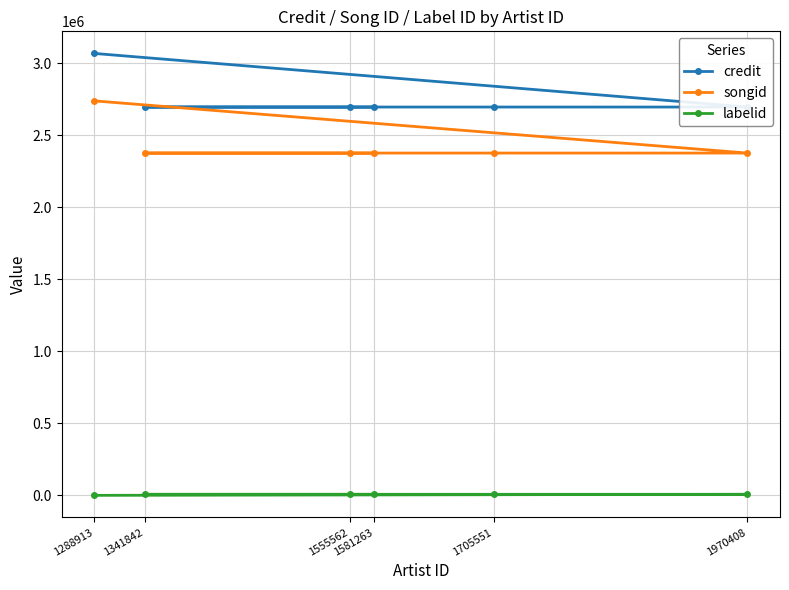

What is the difference between the maximum and minimum values in the labelid series?

7131